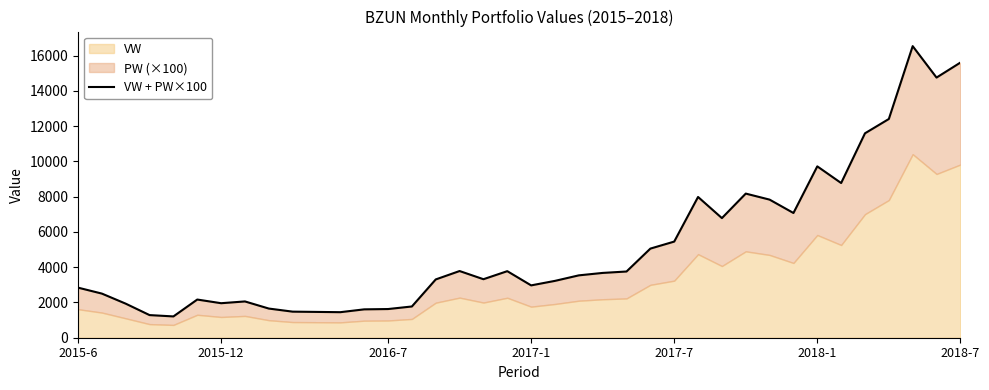

How many interior local peaks (higher than both neighbors) does the data have?

8